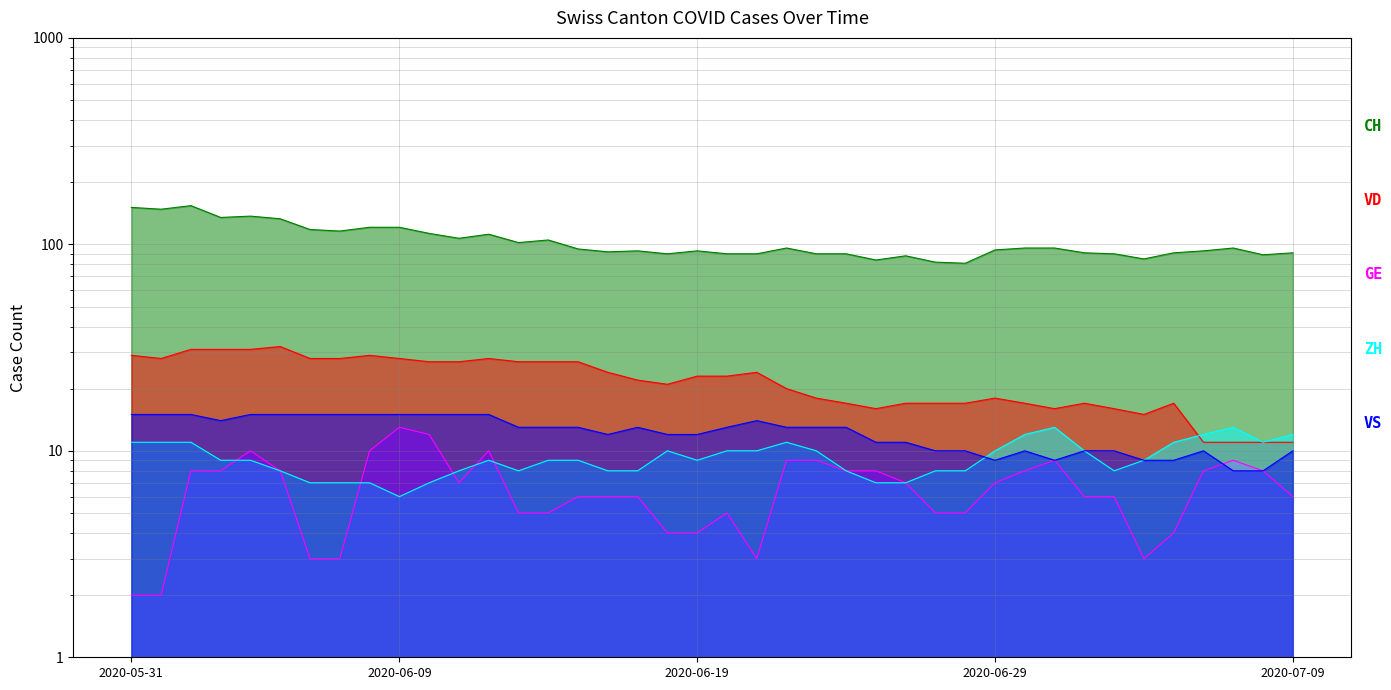

How many interior local valleys does the ZH series have?

5